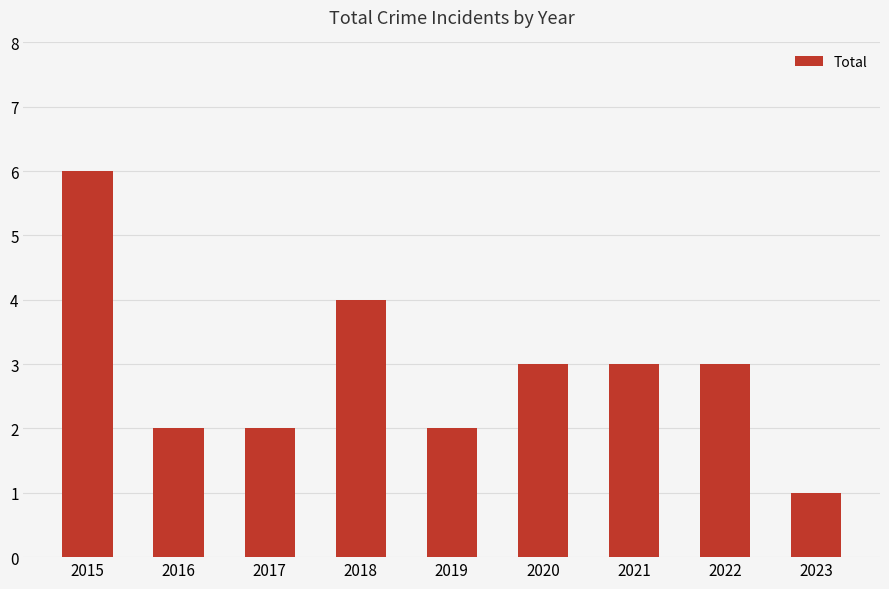

Which category has the lowest value across all series?

2023